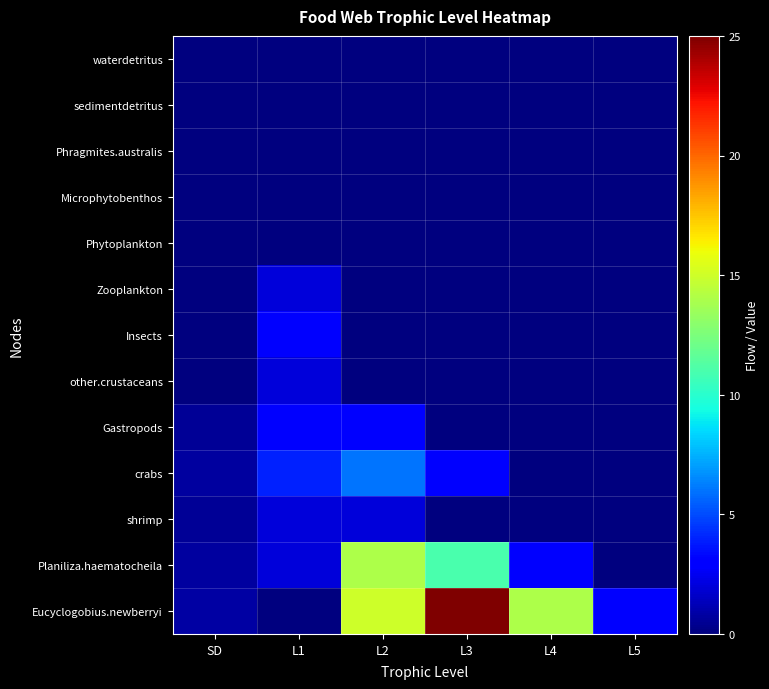

Reading left to right, what are all the values shown in this chart?

waterdetritus: SD=0.0	L1=0.0	L2=0.0	L3=0.0	L4=0.0	L5=0.0
sedimentdetritus: SD=0.0	L1=0.0	L2=0.0	L3=0.0	L4=0.0	L5=0.0
Phragmites.australis: SD=0.0	L1=0.0	L2=0.0	L3=0.0	L4=0.0	L5=0.0
Microphytobenthos: SD=0.0	L1=0.0	L2=0.0	L3=0.0	L4=0.0	L5=0.0
Phytoplankton: SD=0.0	L1=0.0	L2=0.0	L3=0.0	L4=0.0	L5=0.0
Zooplankton: SD=0.0	L1=2.0	L2=0.0	L3=0.0	L4=0.0	L5=0.0
Insects: SD=0.0	L1=3.0	L2=0.0	L3=0.0	L4=0.0	L5=0.0
other.crustaceans: SD=0.0	L1=2.0	L2=0.0	L3=0.0	L4=0.0	L5=0.0
Gastropods: SD=0.5	L1=3.0	L2=3.0	L3=0.0	L4=0.0	L5=0.0
crabs: SD=0.7	L1=4.0	L2=6.0	L3=3.0	L4=0.0	L5=0.0
shrimp: SD=0.5	L1=2.0	L2=2.0	L3=0.0	L4=0.0	L5=0.0
Planiliza.haematocheila: SD=0.8	L1=2.0	L2=14.0	L3=11.0	L4=3.0	L5=0.0
Eucyclogobius.newberryi: SD=0.8	L1=0.0	L2=15.0	L3=25.0	L4=14.0	L5=3.0